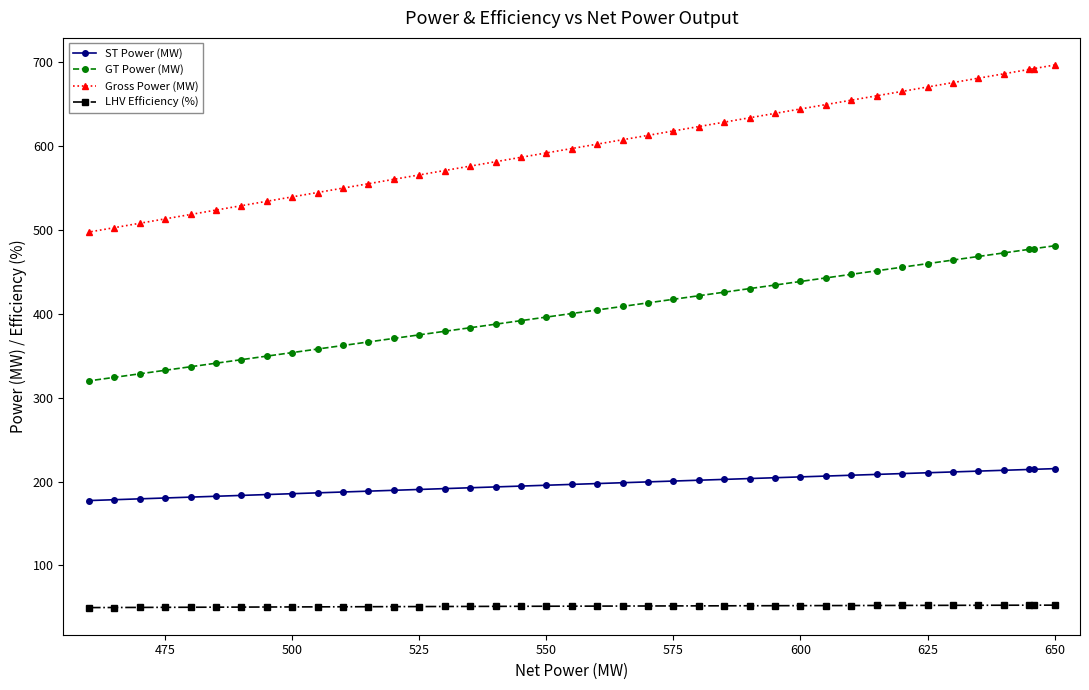

List the series in order of their overall mean, lowest first.

LHV Efficiency (%), ST Power (MW), GT Power (MW), Gross Power (MW)